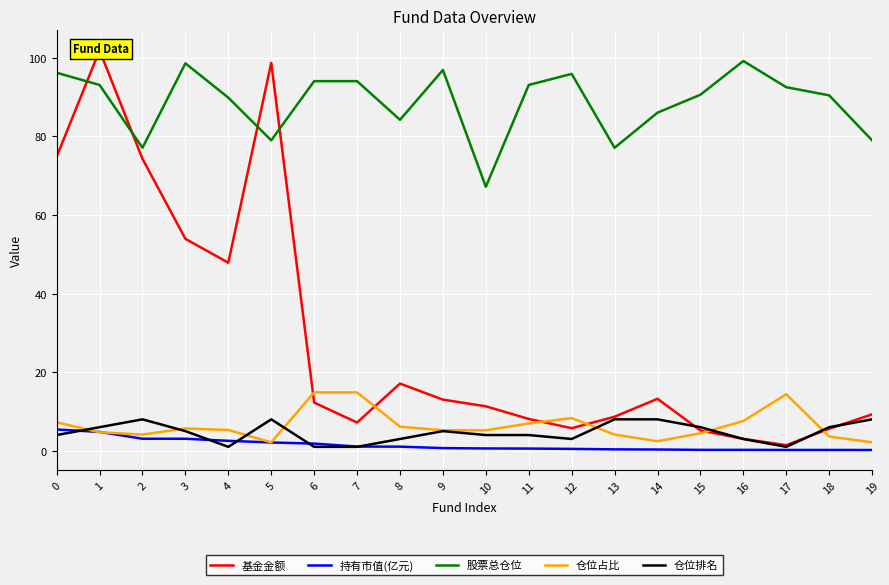

Reading left to right, list all the values displayed in this chart.

基金金额: 0=74.8	1=101.9	2=74.3	3=53.9	4=47.9	5=98.7	6=12.3	7=7.2	8=17.1	9=13.0	10=11.3	11=8.1	12=5.8	13=8.7	14=13.2	15=5.2	16=3.0	17=1.4	18=5.6	19=9.3
持有市值(亿元): 0=5.4	1=4.8	2=3.1	3=3.1	4=2.5	5=2.1	6=1.8	7=1.1	8=1.0	9=0.7	10=0.6	11=0.6	12=0.5	13=0.4	14=0.3	15=0.2	16=0.2	17=0.2	18=0.2	19=0.2
股票总仓位: 0=96.2	1=93.1	2=77.1	3=98.6	4=89.9	5=79.0	6=94.1	7=94.1	8=84.2	9=96.9	10=67.2	11=93.1	12=95.9	13=77.1	14=86.1	15=90.6	16=99.2	17=92.5	18=90.5	19=79.0
仓位占比: 0=7.2	1=4.7	2=4.1	3=5.7	4=5.3	5=2.1	6=14.9	7=14.9	8=6.1	9=5.2	10=5.2	11=7.0	12=8.3	13=4.1	14=2.4	15=4.4	16=7.6	17=14.4	18=3.6	19=2.1
仓位排名: 0=4.0	1=6.0	2=8.0	3=5.0	4=1.0	5=8.0	6=1.0	7=1.0	8=3.0	9=5.0	10=4.0	11=4.0	12=3.0	13=8.0	14=8.0	15=6.0	16=3.0	17=1.0	18=6.0	19=8.0